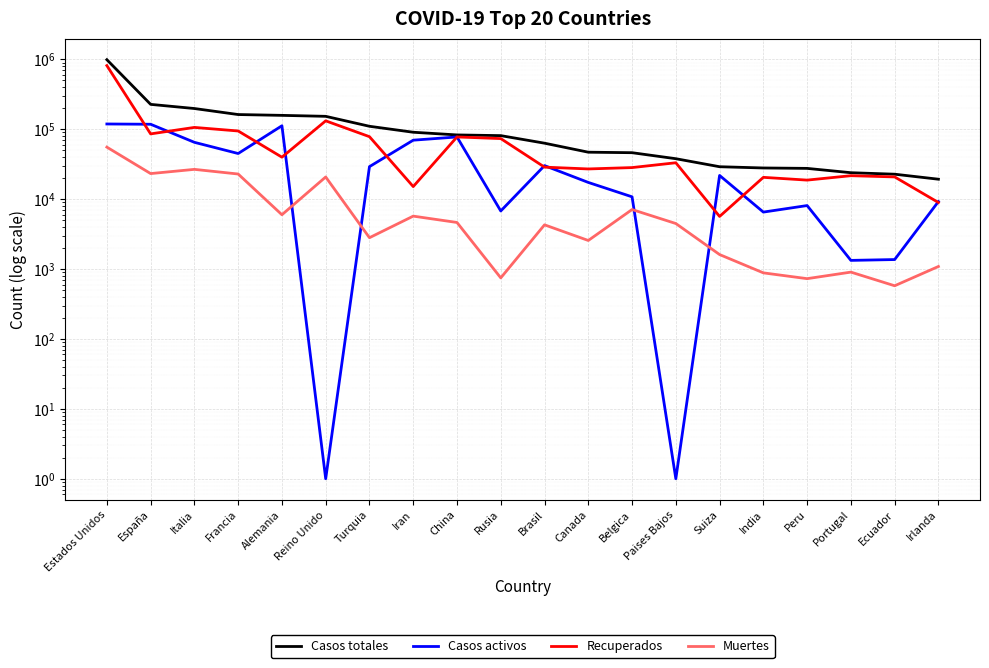

What is the approximate value of Casos activos at China, to the nearest 50?

77450